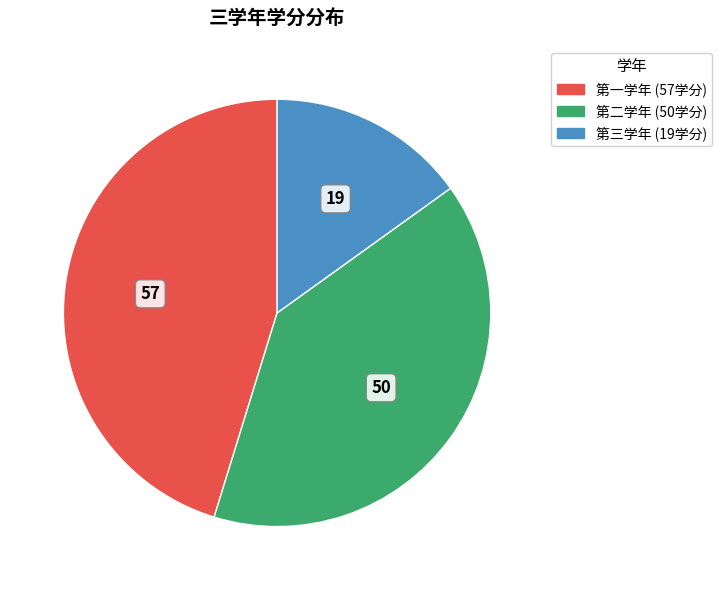

Which category has the biggest portion of the pie?

第一学年